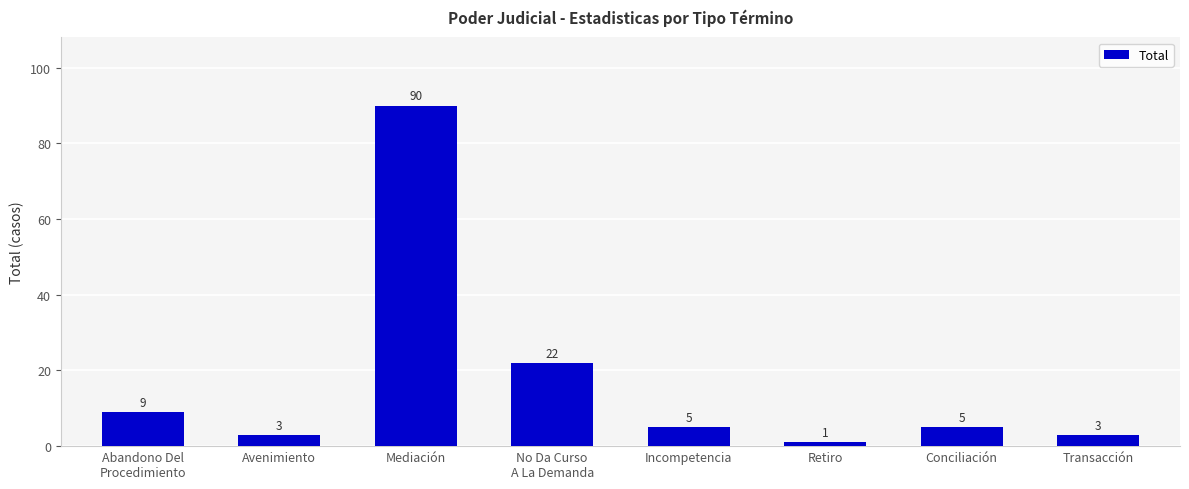

What is the label of the 7th bar from the left?

Conciliación